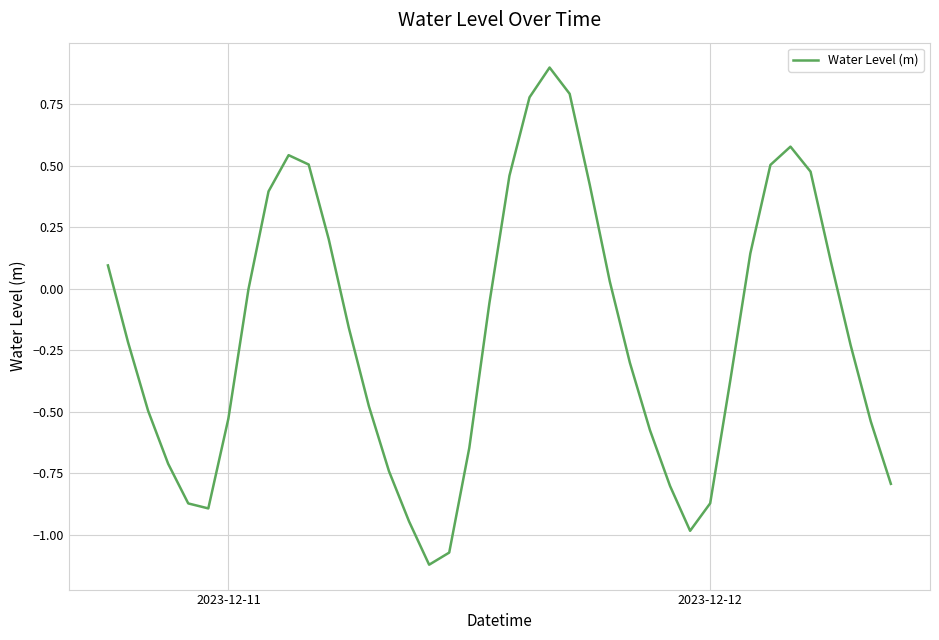

How many lines are shown in the chart?

1